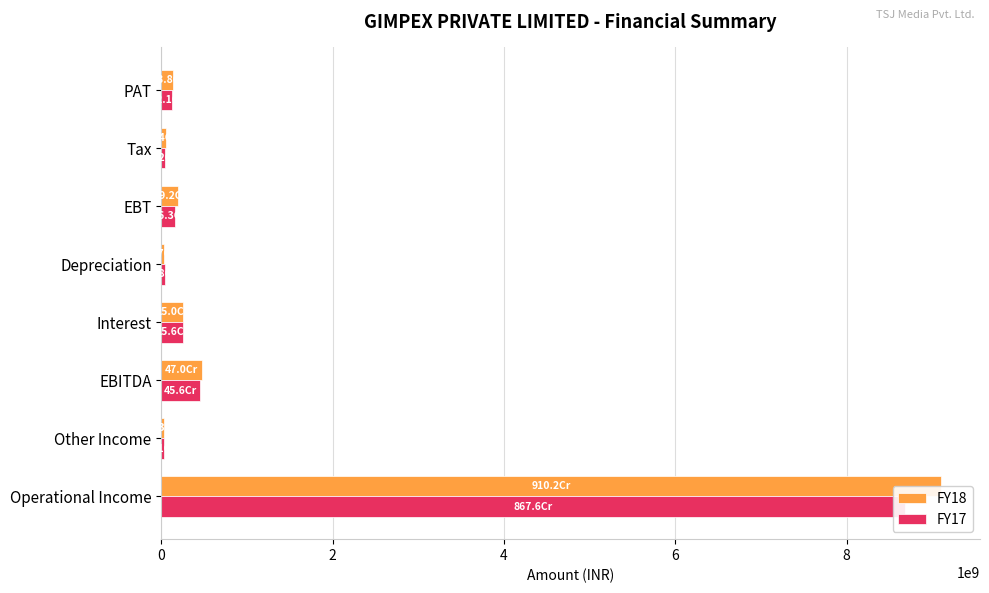

Does the chart contain any negative values?

No